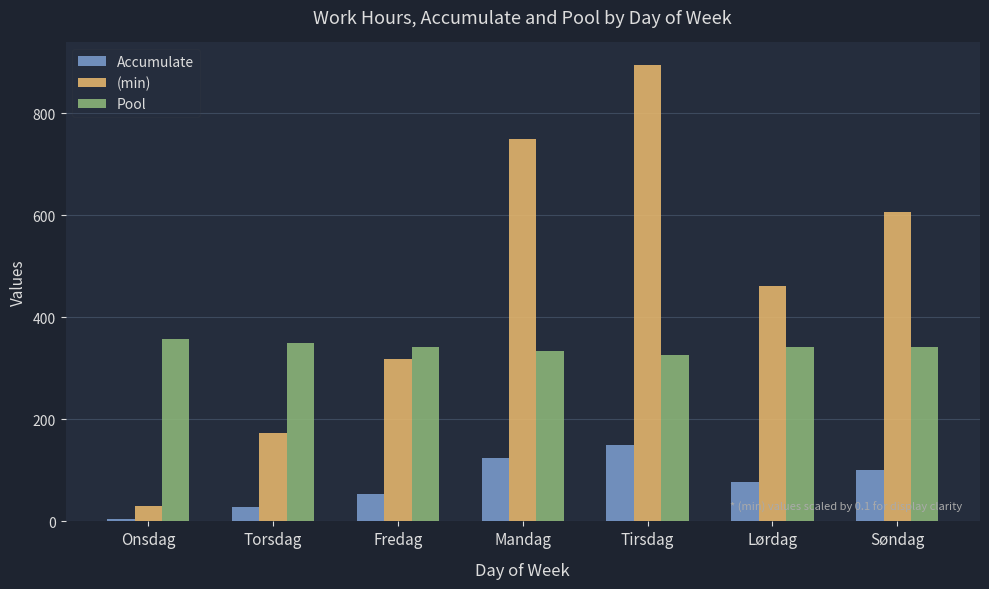

Which series has the largest total across all categories?

(min)